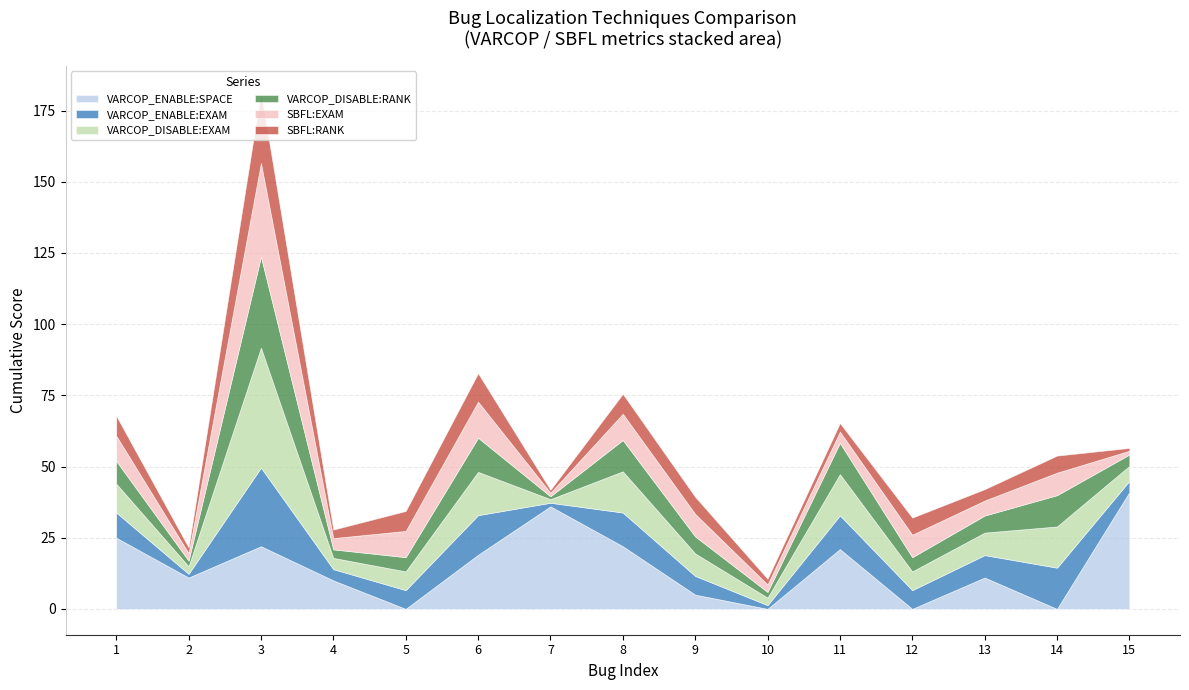

How many lines are shown in the chart?

6